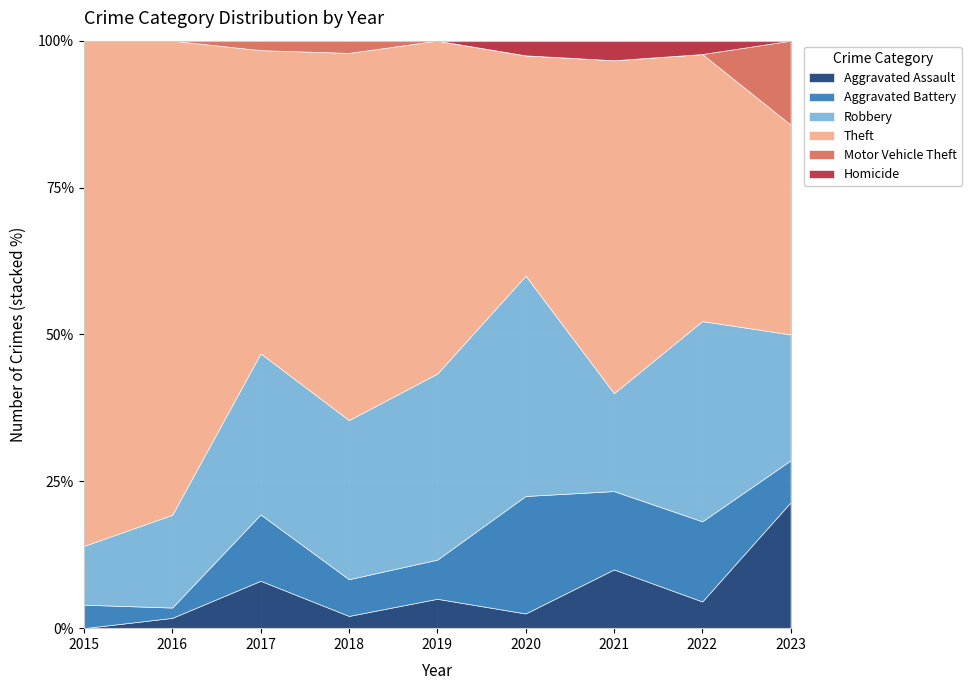

True or false: Aggravated Battery has a value of 1 at 2023.

True